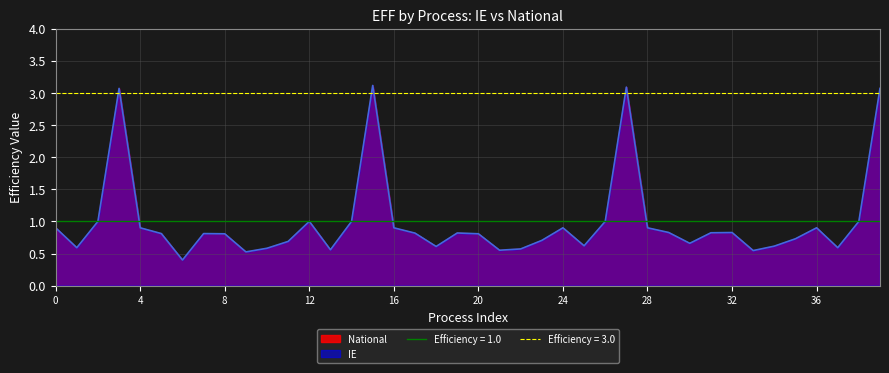

True or false: National and IE cross at least once.

False